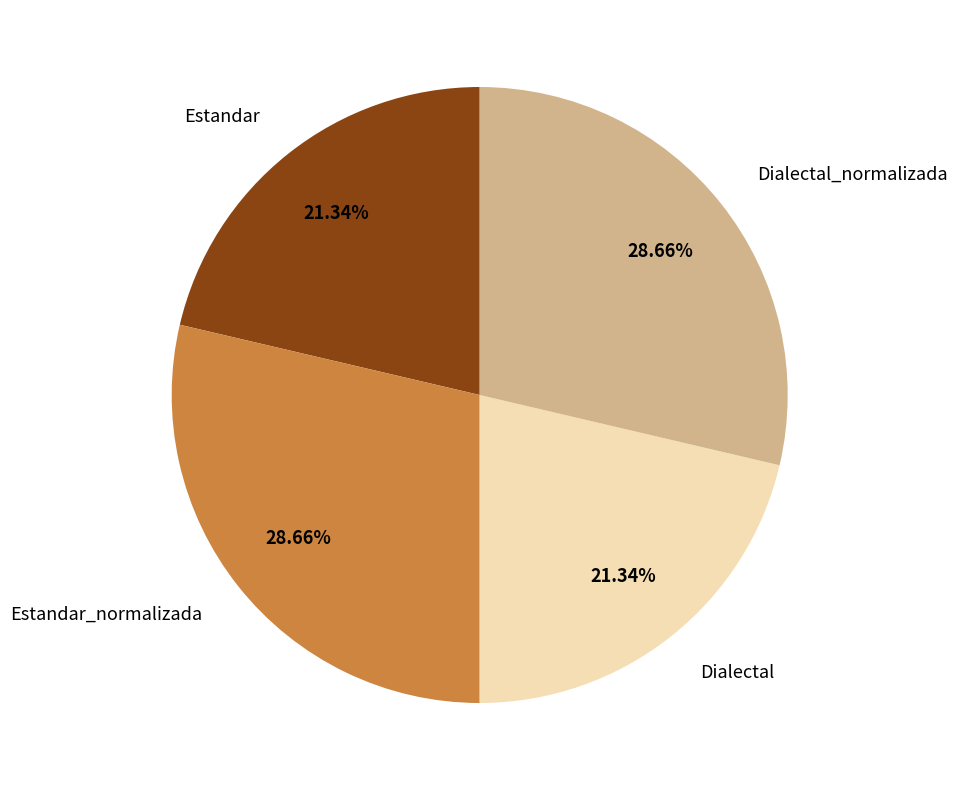

To the nearest percent, what portion does Estandar_normalizada represent?

29%